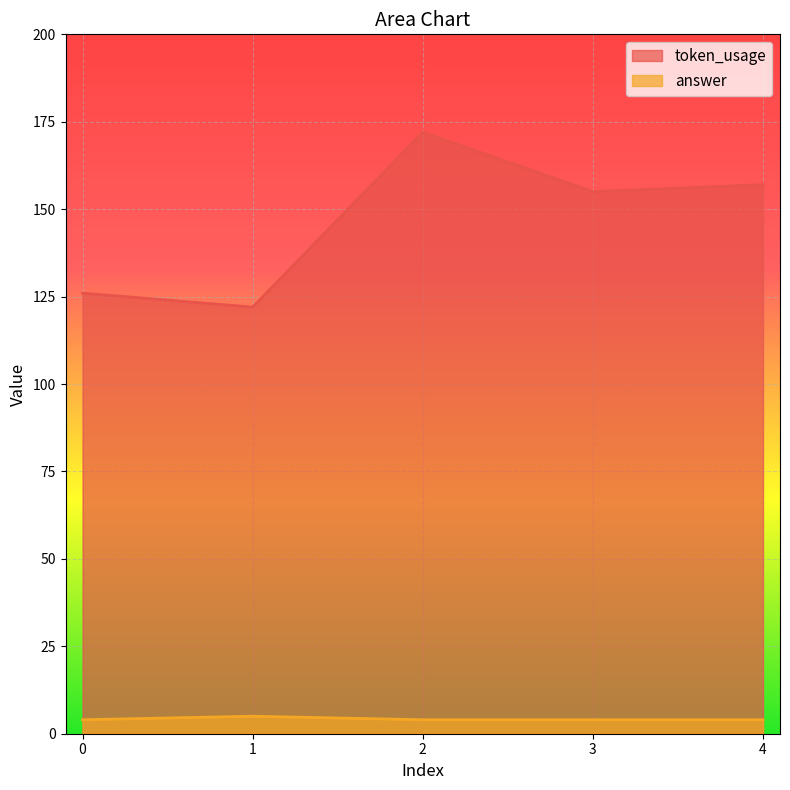

In answer, how many points are higher than both neighbors (excluding endpoints)?

1